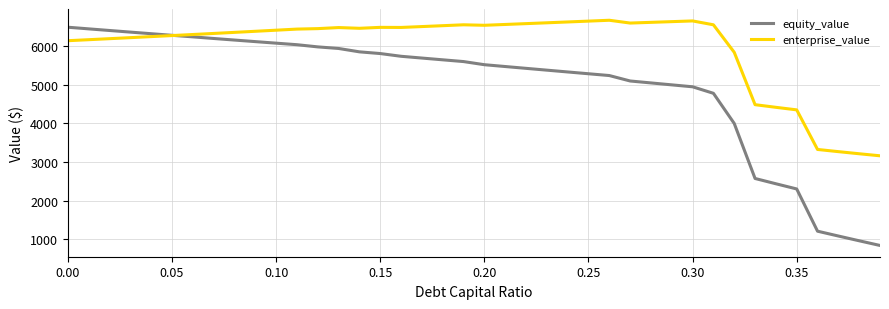

What is the minimum value shown in the chart?

834.4